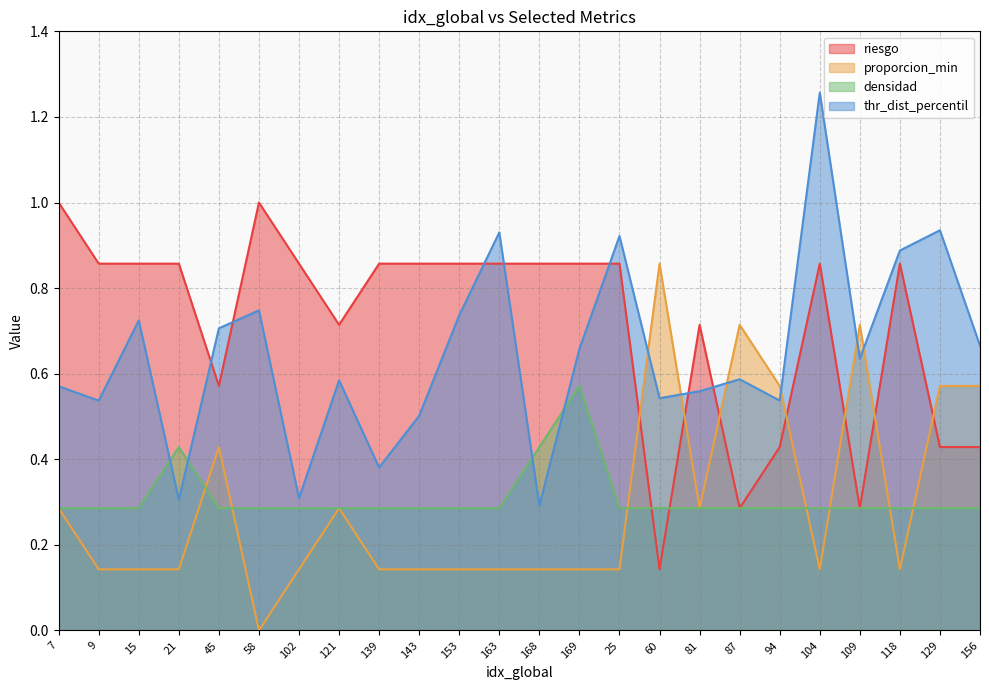

Is it true that thr_dist_percentil equals 0.9 at 9?

False